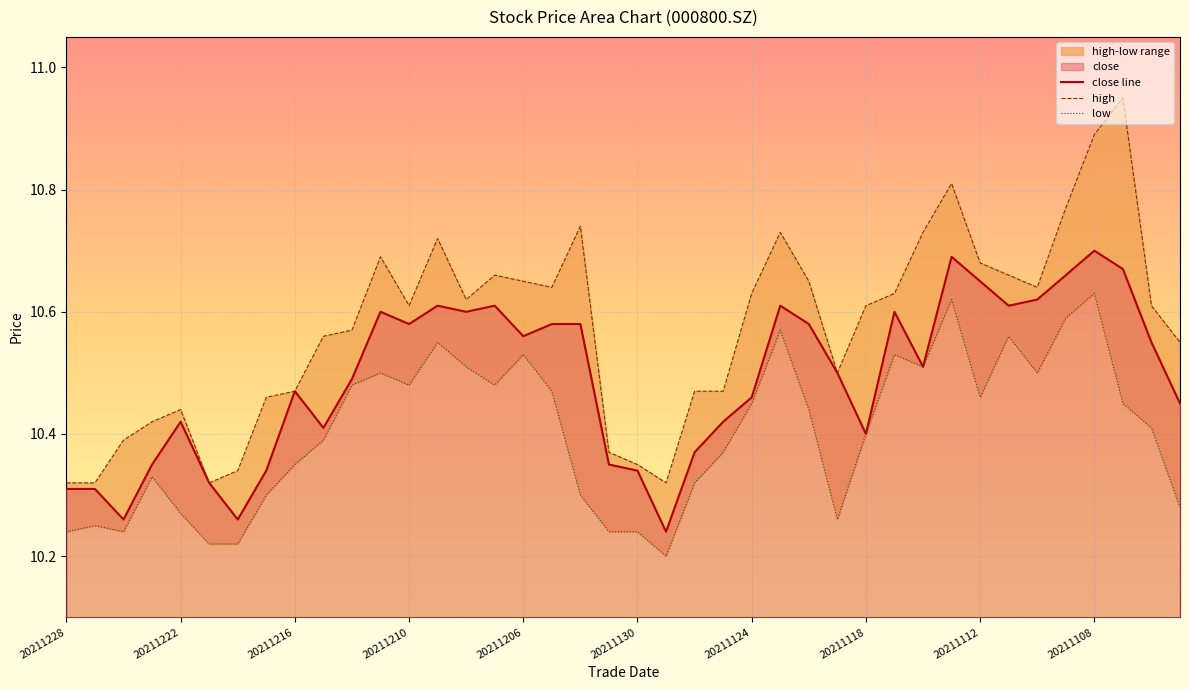

Reading left to right, transcribe all the data shown in this chart.

close: 10.3	10.3	10.3	10.3	10.4	10.3	10.3	10.3	10.5	10.4	10.5	10.6	10.6	10.6	10.6	10.6	10.6	10.6	10.6	10.3	10.3	10.2	10.4	10.4	10.5	10.6	10.6	10.5	10.4	10.6	10.5	10.7	10.7	10.6	10.6	10.7	10.7	10.7	10.6	10.4
high: 10.3	10.3	10.4	10.4	10.4	10.3	10.3	10.5	10.5	10.6	10.6	10.7	10.6	10.7	10.6	10.7	10.7	10.6	10.7	10.4	10.3	10.3	10.5	10.5	10.6	10.7	10.7	10.5	10.6	10.6	10.7	10.8	10.7	10.7	10.6	10.8	10.9	10.9	10.6	10.6
low: 10.2	10.2	10.2	10.3	10.3	10.2	10.2	10.3	10.3	10.4	10.5	10.5	10.5	10.6	10.5	10.5	10.5	10.5	10.3	10.2	10.2	10.2	10.3	10.4	10.4	10.6	10.4	10.3	10.4	10.5	10.5	10.6	10.5	10.6	10.5	10.6	10.6	10.4	10.4	10.3